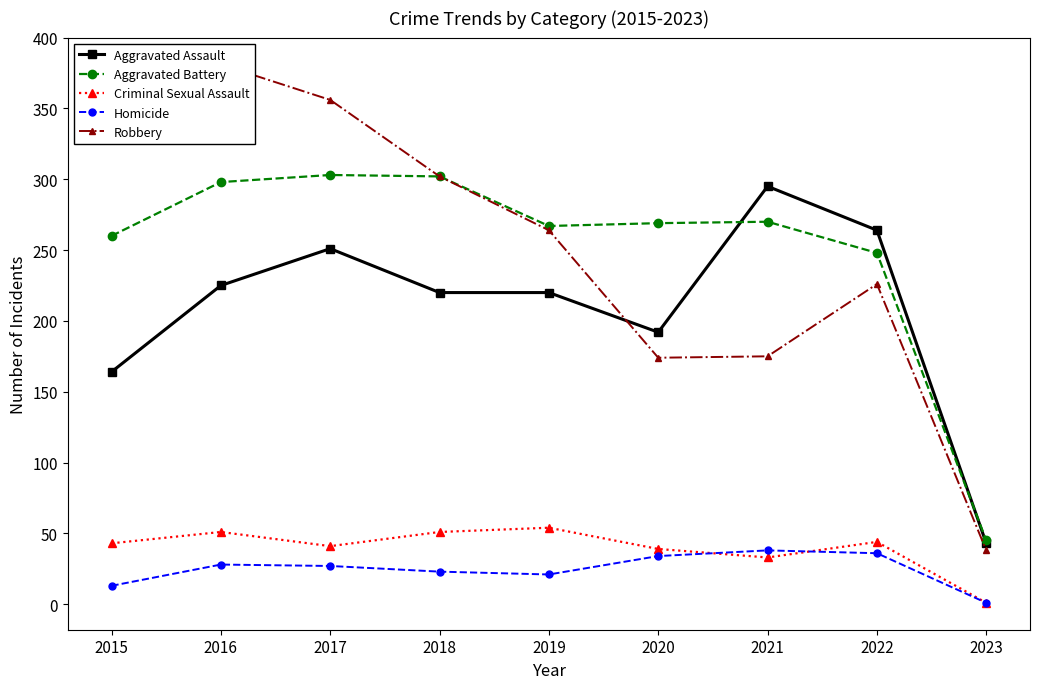

In Aggravated Assault, how many points are higher than both neighbors (excluding endpoints)?

2